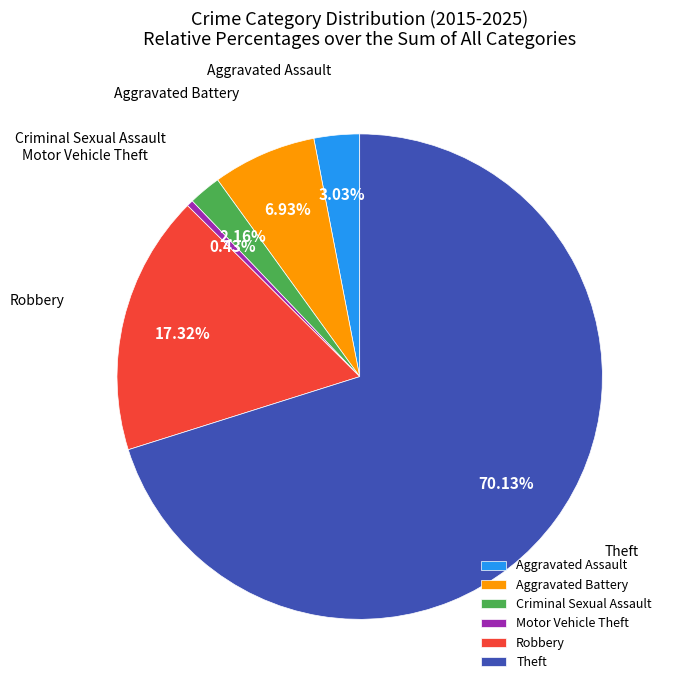

To the nearest percent, what is the difference between the Motor Vehicle Theft and Robbery slice percentages?

17%